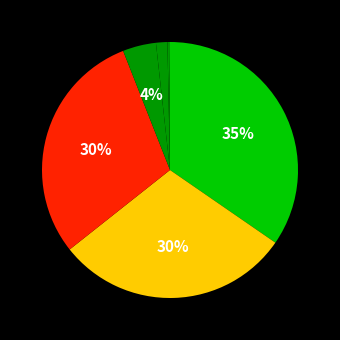

Does any single category account for the majority?

No